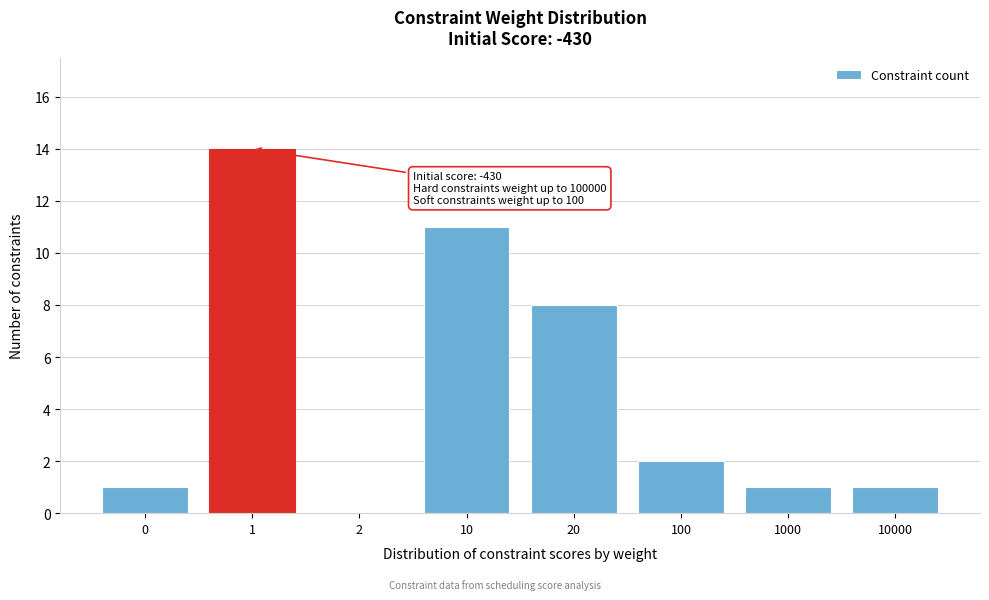

Reading left to right, extract all data points from this chart.

0=1	1=14	2=0	10=11	20=8	100=2	1000=1	10000=1